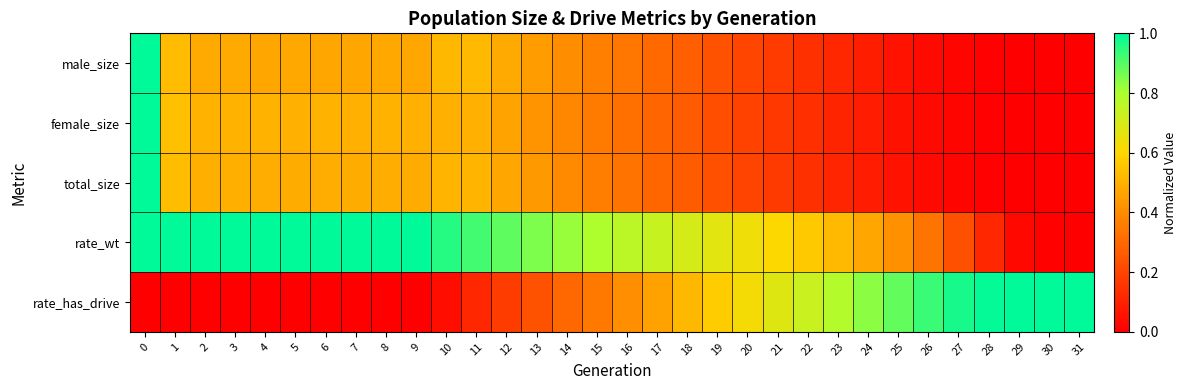

Reading left to right, list all the values displayed in this chart.

male_size: 0=1.0	1=0.5	2=0.5	3=0.5	4=0.5	5=0.5	6=0.5	7=0.5	8=0.5	9=0.5	10=0.5	11=0.5	12=0.5	13=0.4	14=0.4	15=0.4	16=0.3	17=0.3	18=0.3	19=0.2	20=0.2	21=0.2	22=0.1	23=0.1	24=0.1	25=0.1	26=0.0	27=0.0	28=0.0	29=0.0	30=0.0	31=0.0
female_size: 0=1.0	1=0.5	2=0.5	3=0.5	4=0.5	5=0.5	6=0.5	7=0.5	8=0.5	9=0.5	10=0.5	11=0.5	12=0.5	13=0.4	14=0.4	15=0.4	16=0.3	17=0.3	18=0.3	19=0.2	20=0.2	21=0.2	22=0.1	23=0.1	24=0.1	25=0.1	26=0.0	27=0.0	28=0.0	29=0.0	30=0.0	31=0.0
total_size: 0=1.0	1=0.5	2=0.5	3=0.5	4=0.5	5=0.5	6=0.5	7=0.5	8=0.5	9=0.5	10=0.5	11=0.5	12=0.5	13=0.4	14=0.4	15=0.4	16=0.3	17=0.3	18=0.3	19=0.2	20=0.2	21=0.2	22=0.1	23=0.1	24=0.1	25=0.1	26=0.0	27=0.0	28=0.0	29=0.0	30=0.0	31=0.0
rate_wt: 0=1.0	1=1.0	2=1.0	3=1.0	4=1.0	5=1.0	6=1.0	7=1.0	8=1.0	9=1.0	10=1.0	11=0.9	12=0.9	13=0.9	14=0.8	15=0.8	16=0.8	17=0.7	18=0.7	19=0.7	20=0.6	21=0.6	22=0.6	23=0.5	24=0.5	25=0.4	26=0.3	27=0.2	28=0.1	29=0.0	30=0.0	31=0.0
rate_has_drive: 0=0.0	1=0.0	2=0.0	3=0.0	4=0.0	5=0.0	6=0.0	7=0.0	8=0.0	9=0.0	10=0.0	11=0.1	12=0.2	13=0.2	14=0.3	15=0.3	16=0.4	17=0.5	18=0.5	19=0.6	20=0.6	21=0.7	22=0.7	23=0.8	24=0.8	25=0.9	26=0.9	27=1.0	28=1.0	29=1.0	30=1.0	31=1.0